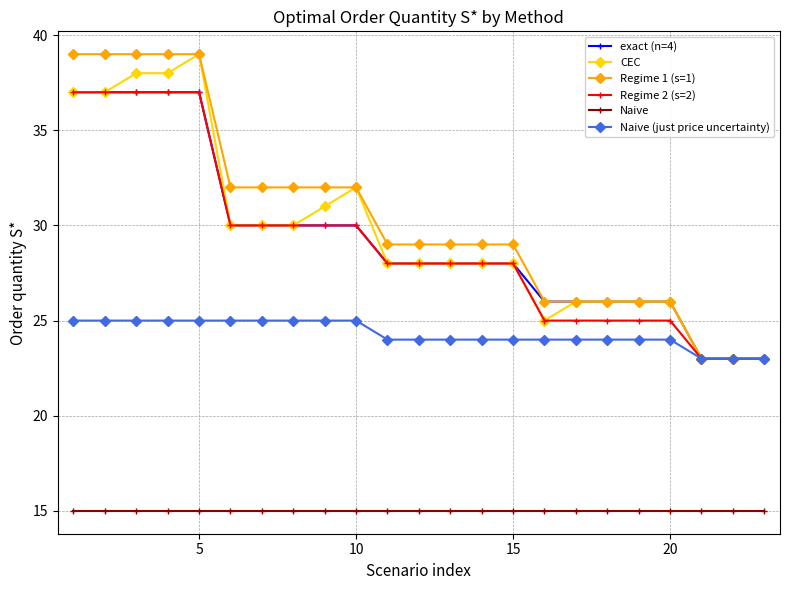

At how many categories does at least one series exceed 36?

5